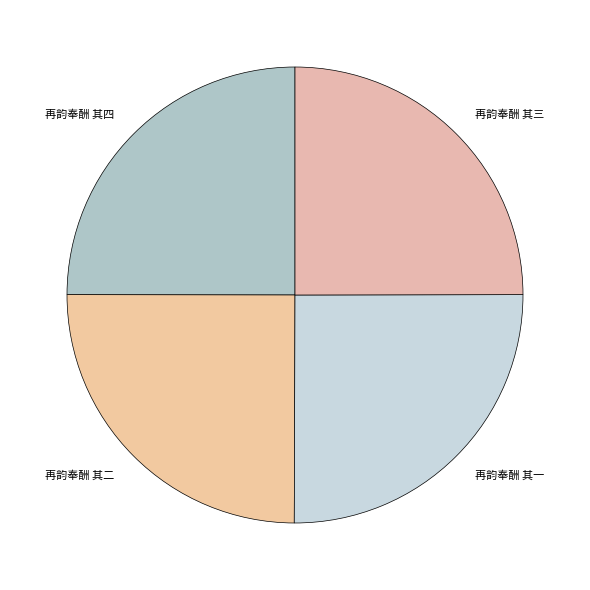

The 再韵奉酬 其四 slice represents 25% of the pie. True or false?

True